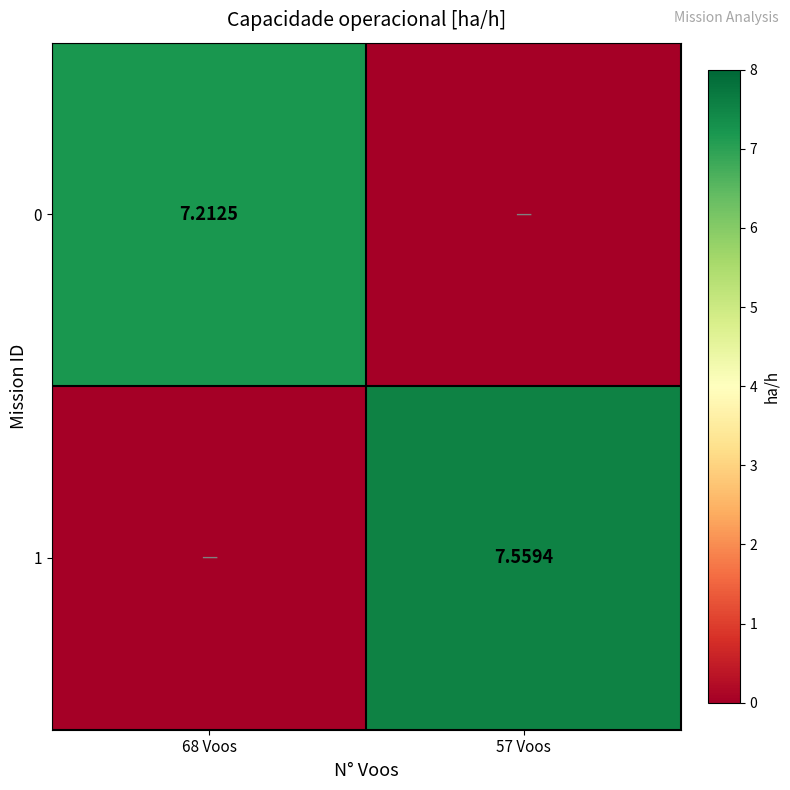

Is the value of 0 at 68 Voos greater than the value of 1 at 57 Voos?

No